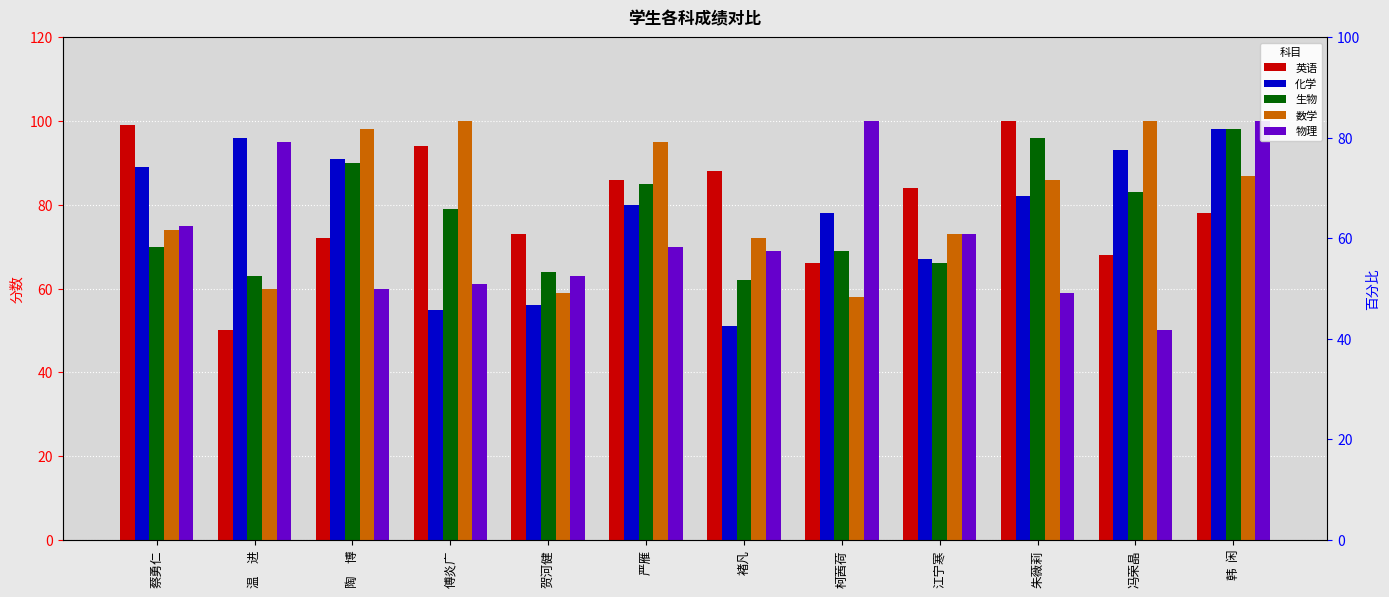

Is it true that 生物 equals 57 at 陶　博?

False